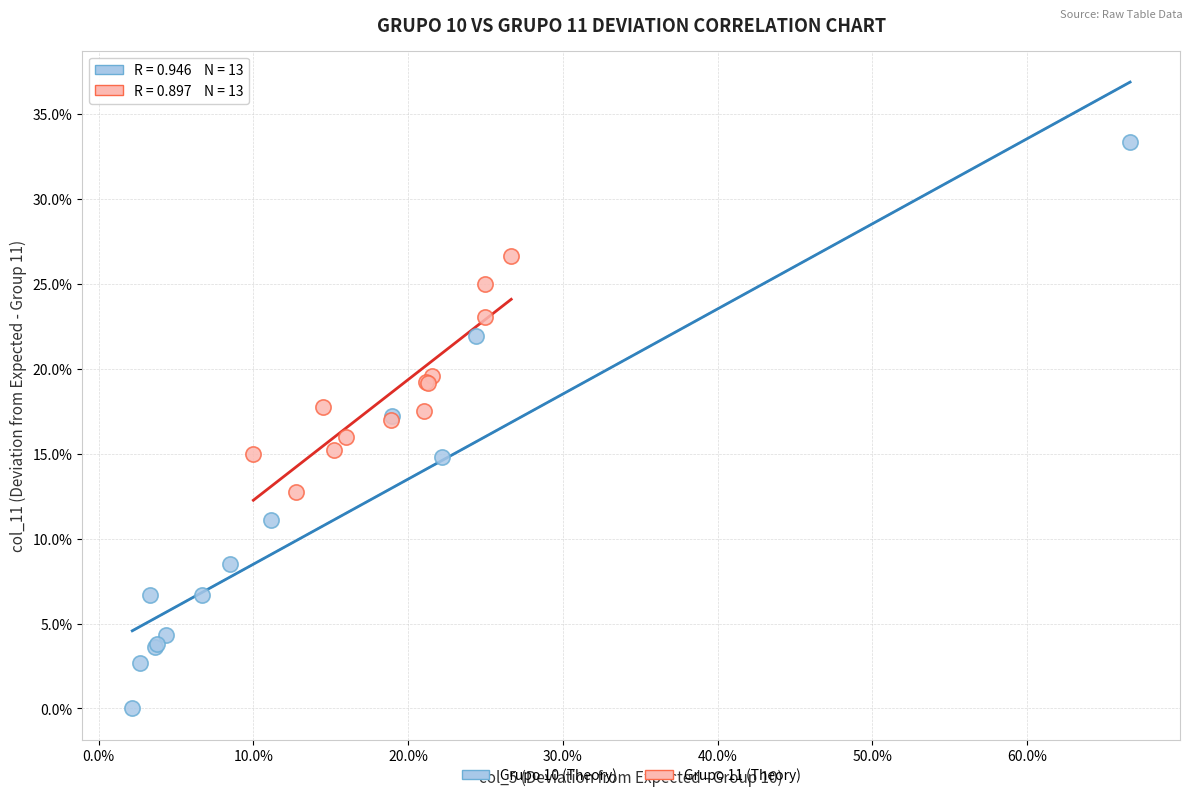

Which series reaches the minimum Y coordinate?

Grupo 10 (Theory)